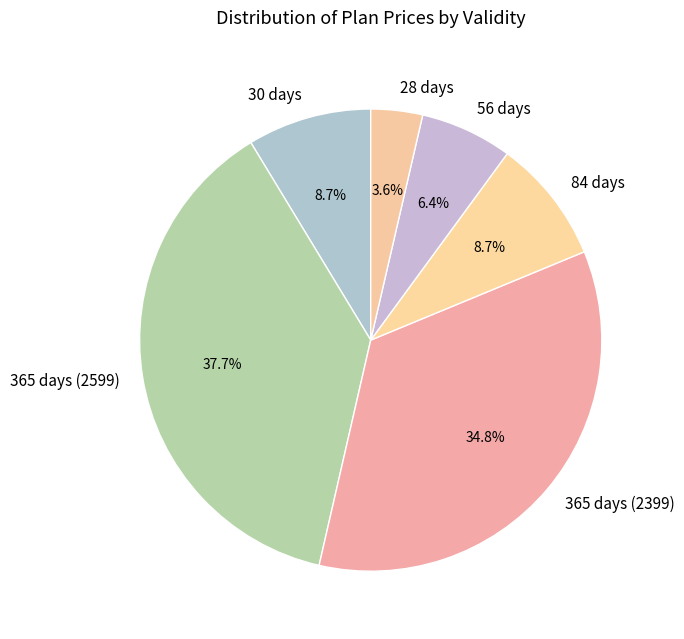

Does 365 days (2599) represent more than half of the total?

No